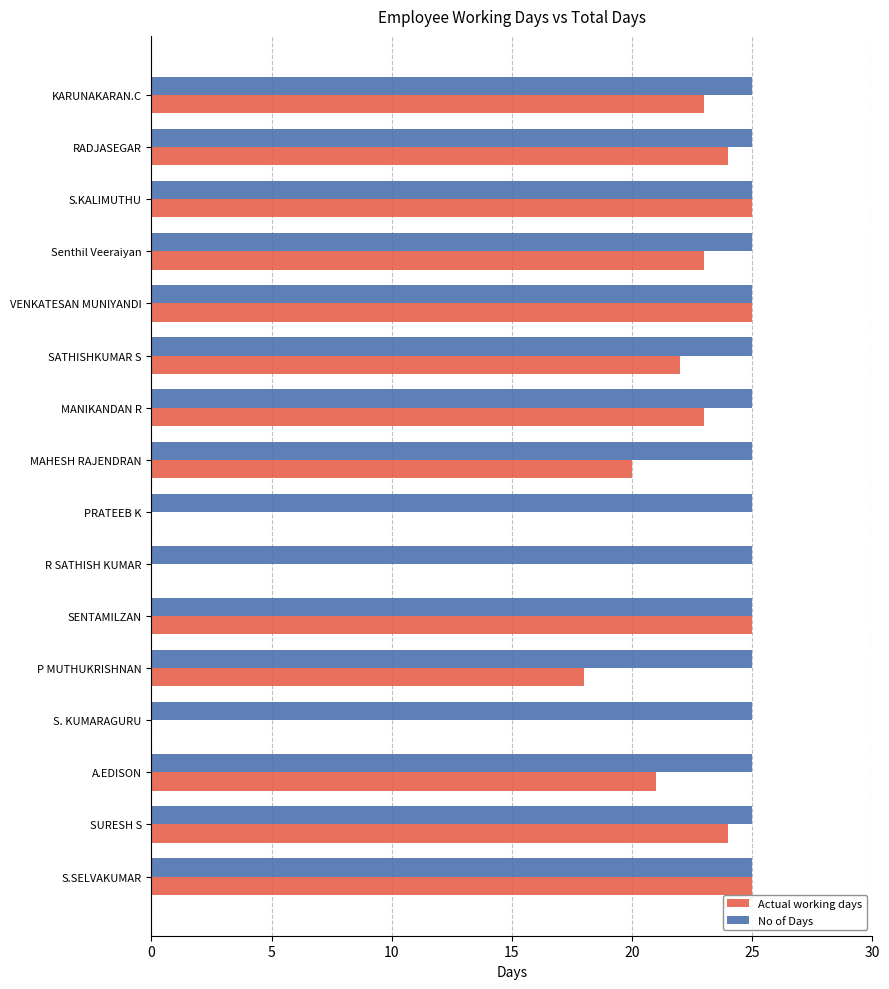

What is the sum of all Actual working days values?

298